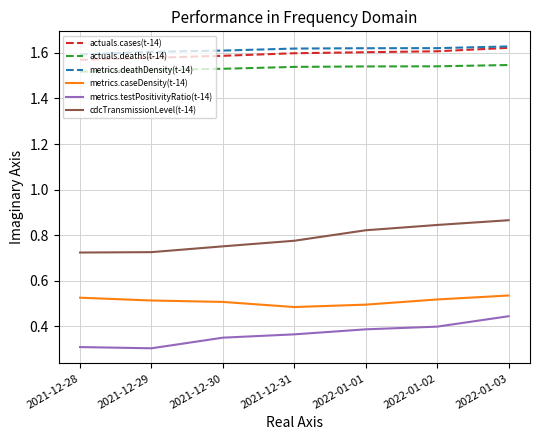

What is the smallest value displayed?

0.3